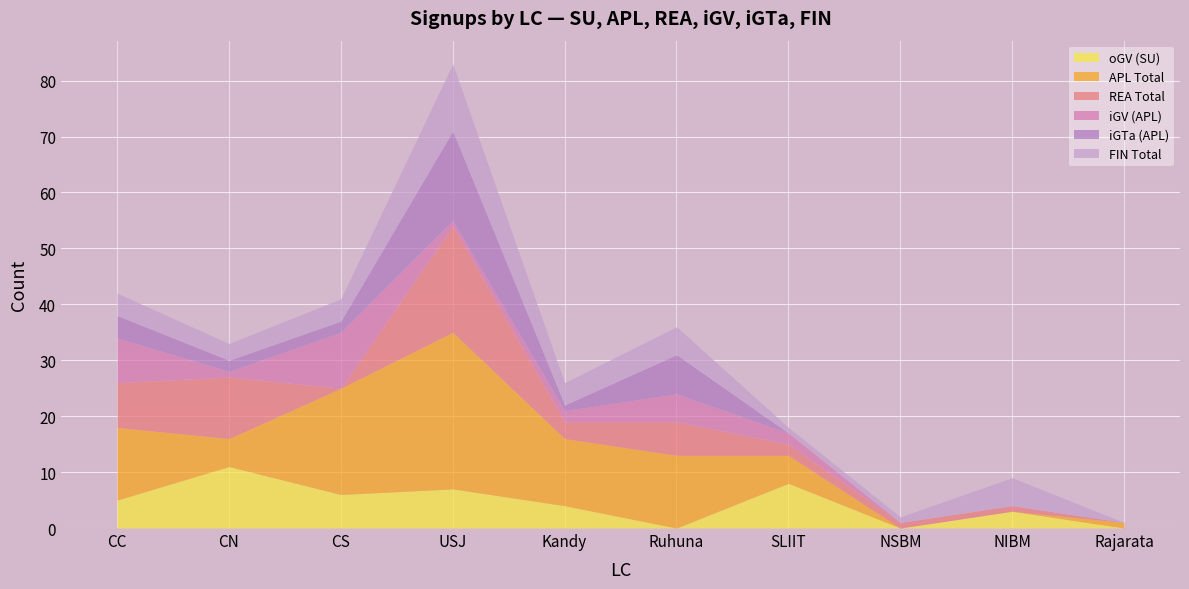

Which series has the largest range (max minus min)?

APL Total